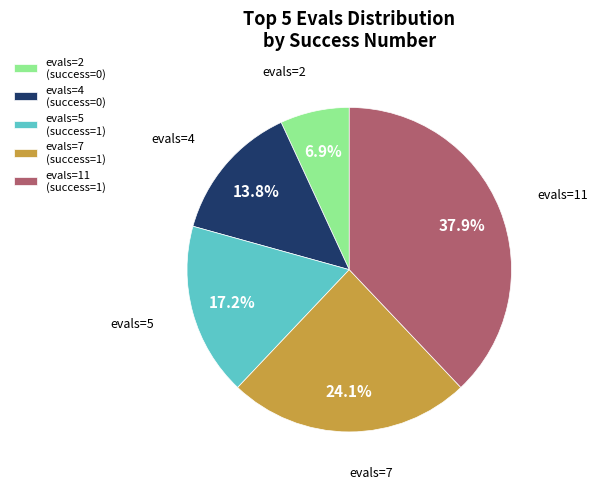

Combined, do evals=5 (success=1) and evals=2 (success=0) account for over 50%?

No